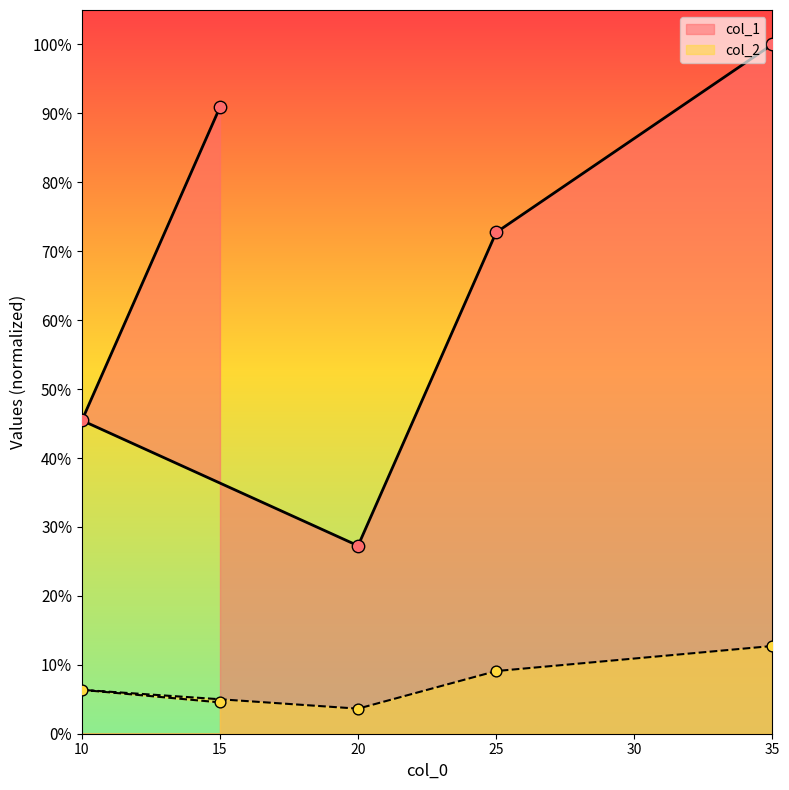

At how many categories does at least one series exceed 0?

5